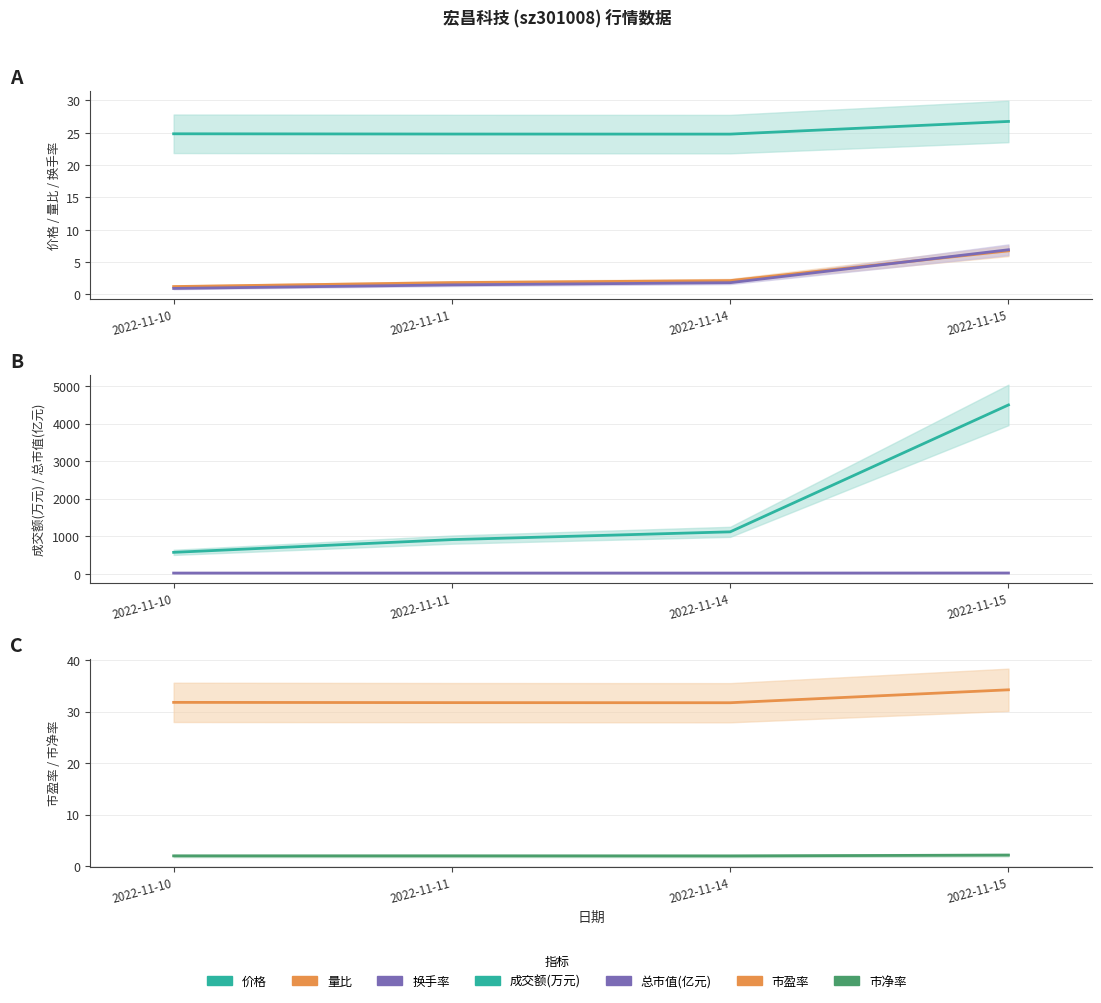

What is the difference between the maximum and minimum values in the 价格 series?

2.0